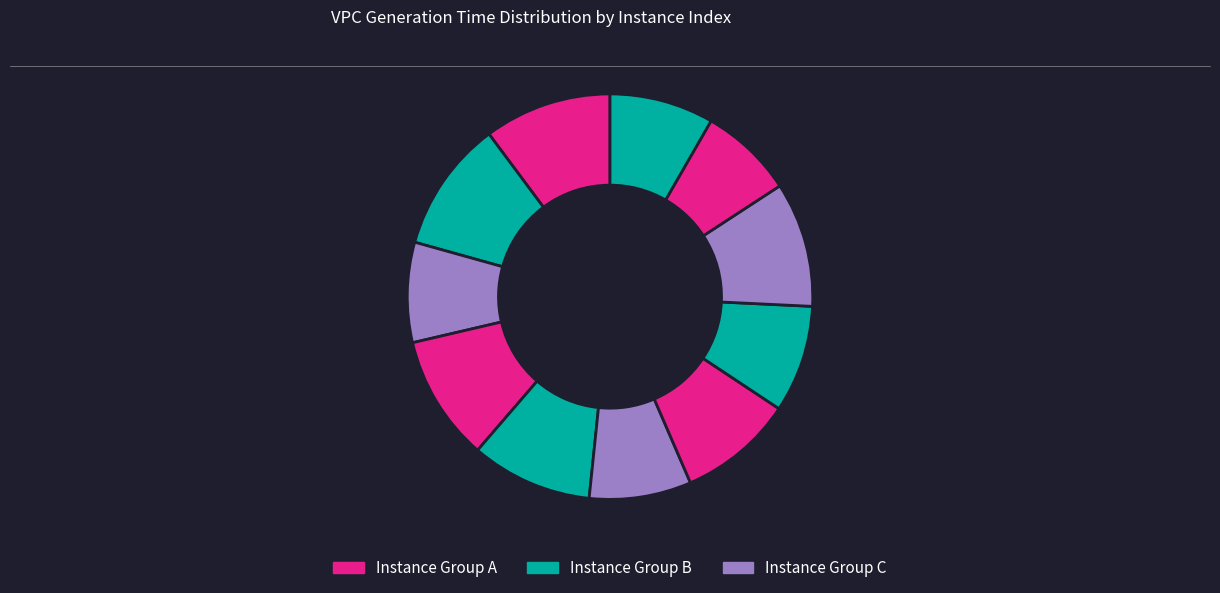

Which category has the smallest portion of the pie?

8